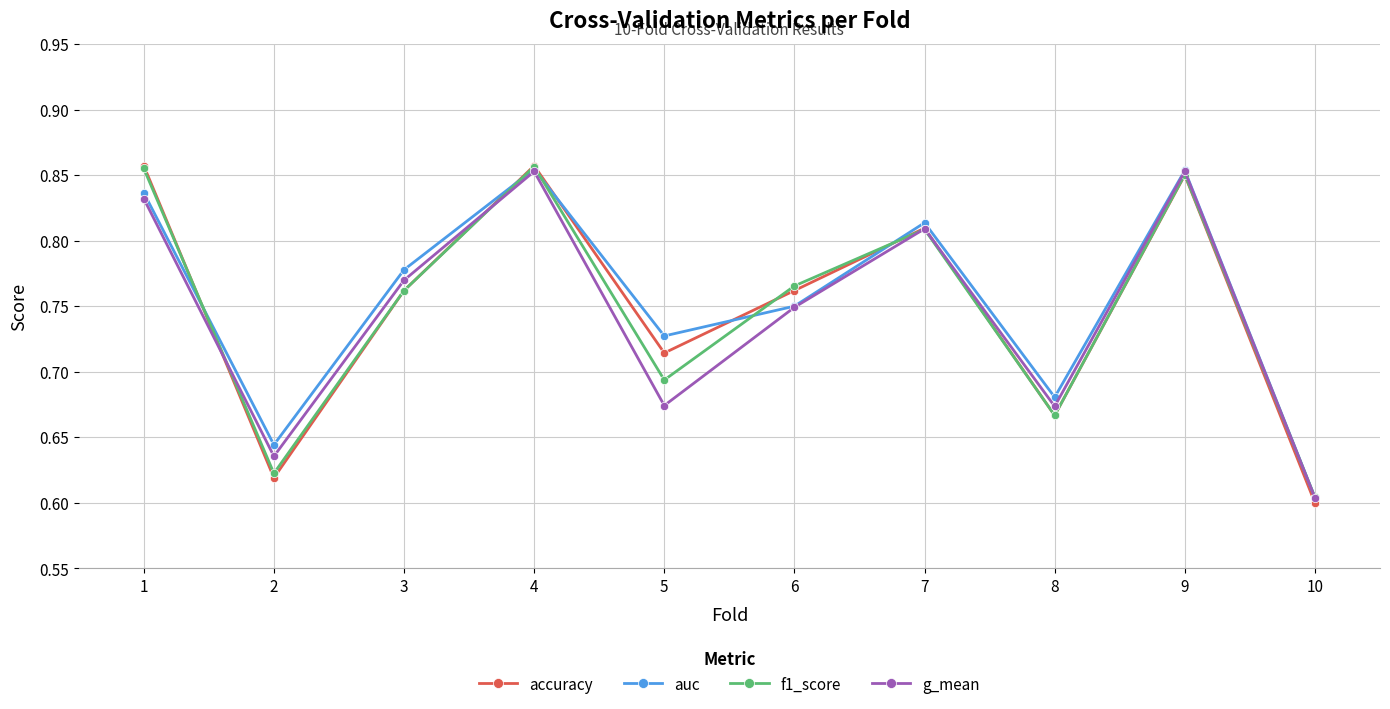

Is the value of f1_score at 4 greater than the value of auc at 7?

Yes